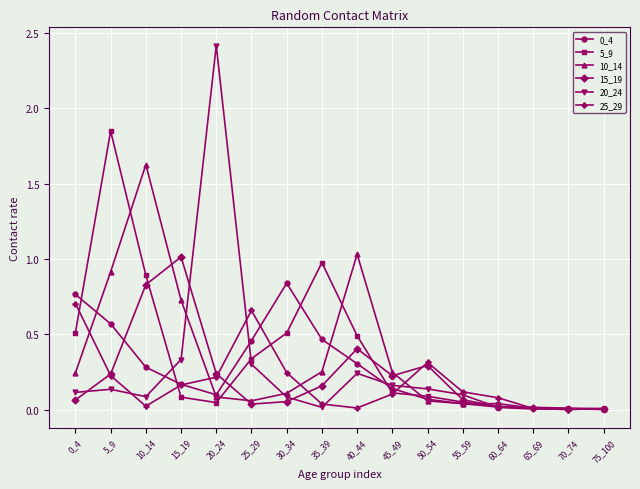

At which category does 0_4 reach its first local valley?

20_24